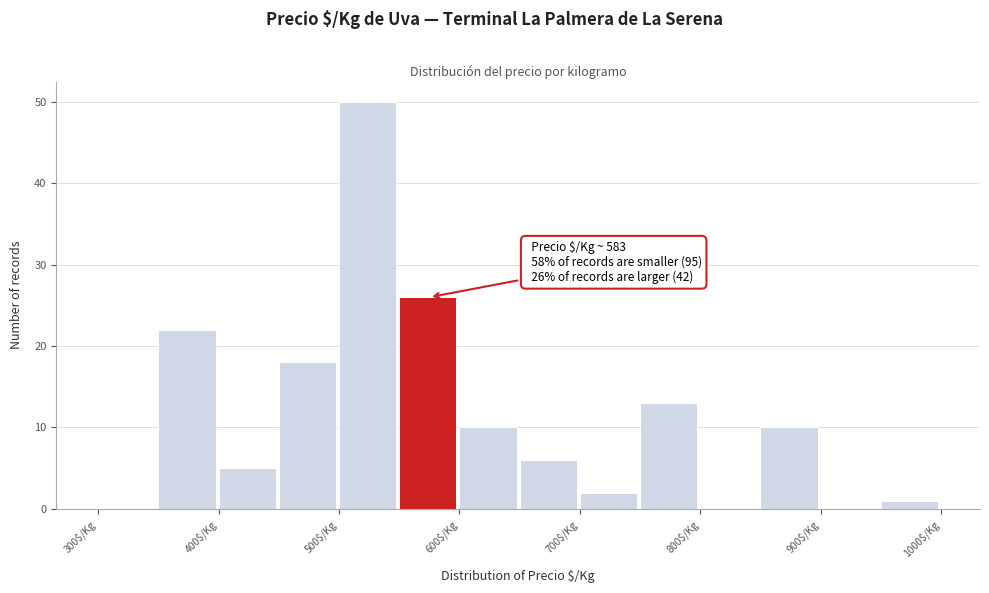

Which range on the x-axis has the tallest bar?

500 to 550